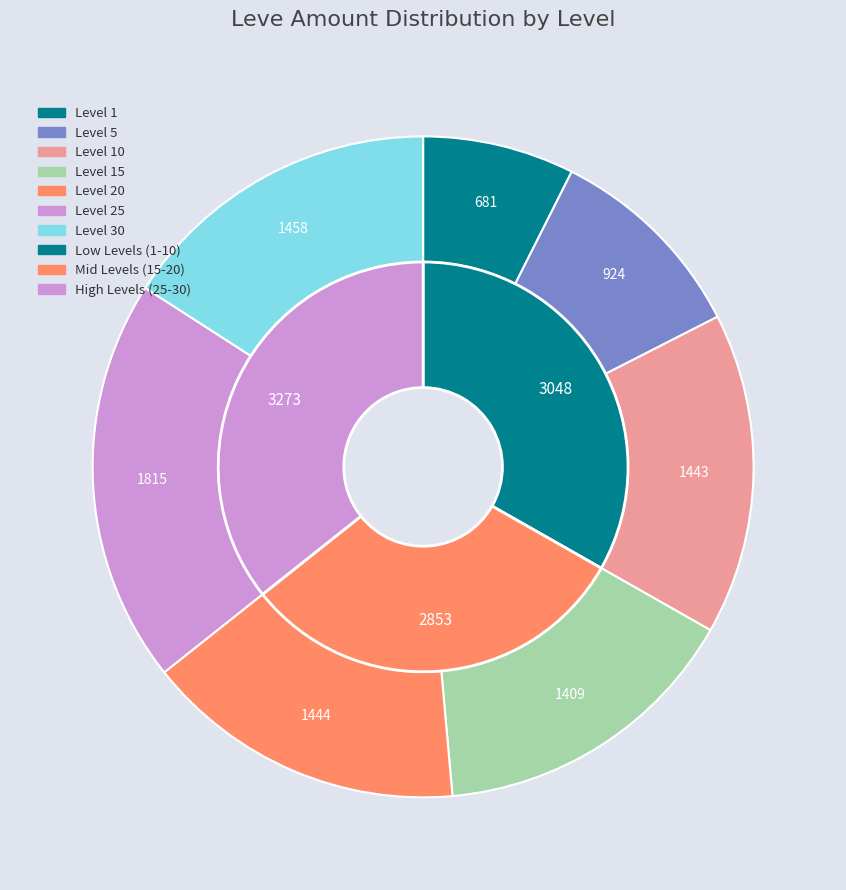

To the nearest percent, what is the difference between the largest and smallest slice percentages?

5%